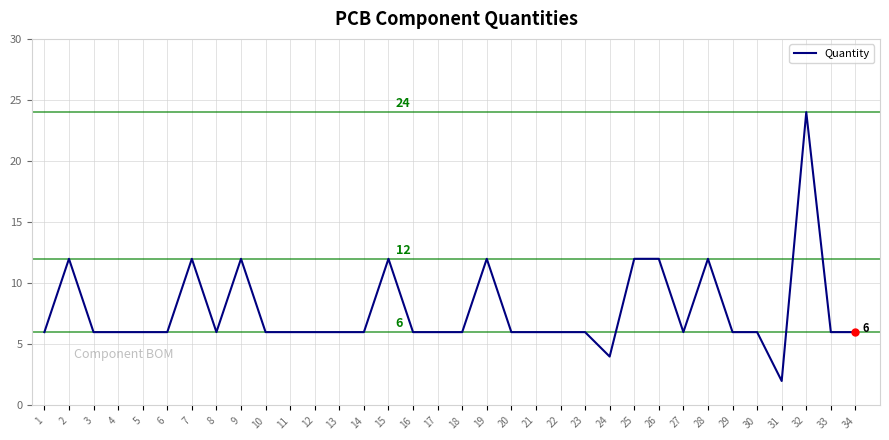

Which has a higher value, 17 or 25?

25